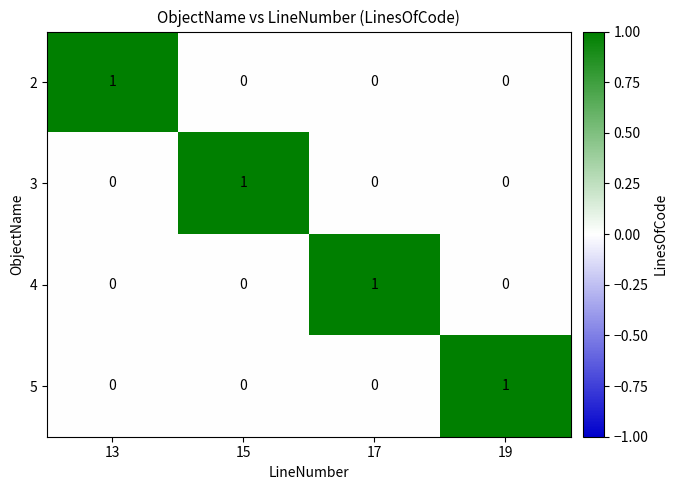

At which label does 5 reach its peak?

19